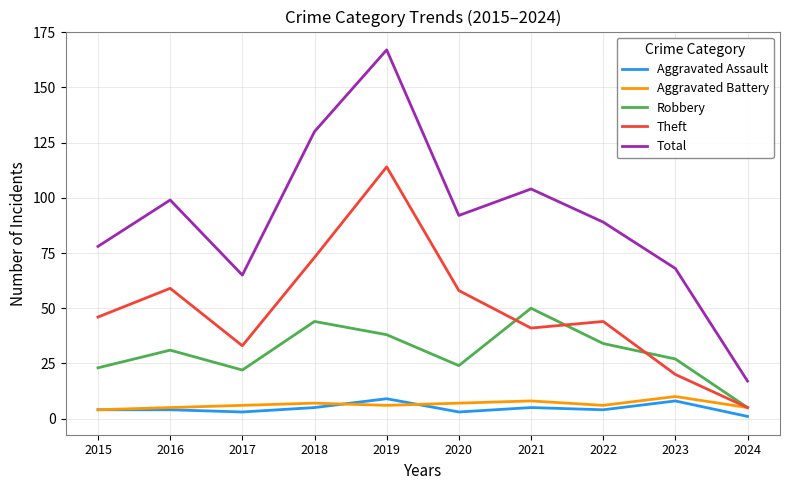

What are all the series names shown in the legend?

Aggravated Assault, Aggravated Battery, Robbery, Theft, Total